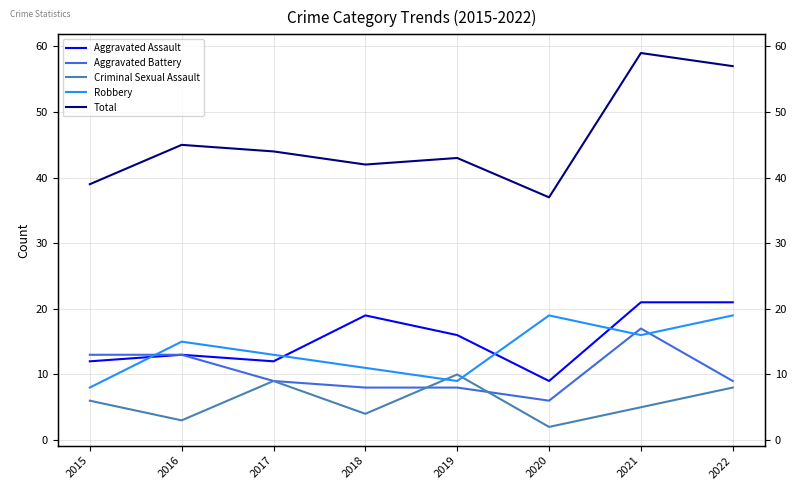

At how many categories does at least one series exceed 19?

8